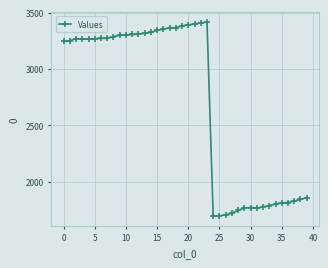

True or false: the data has more than 2 interior local peaks.

True